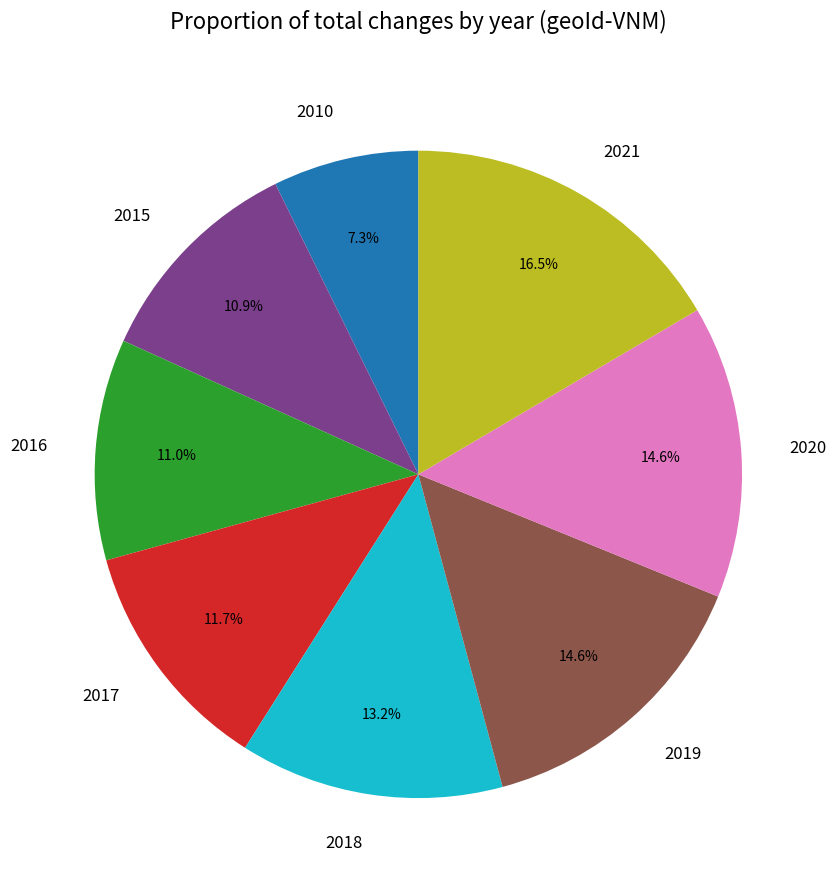

How many slices are in this pie chart?

8